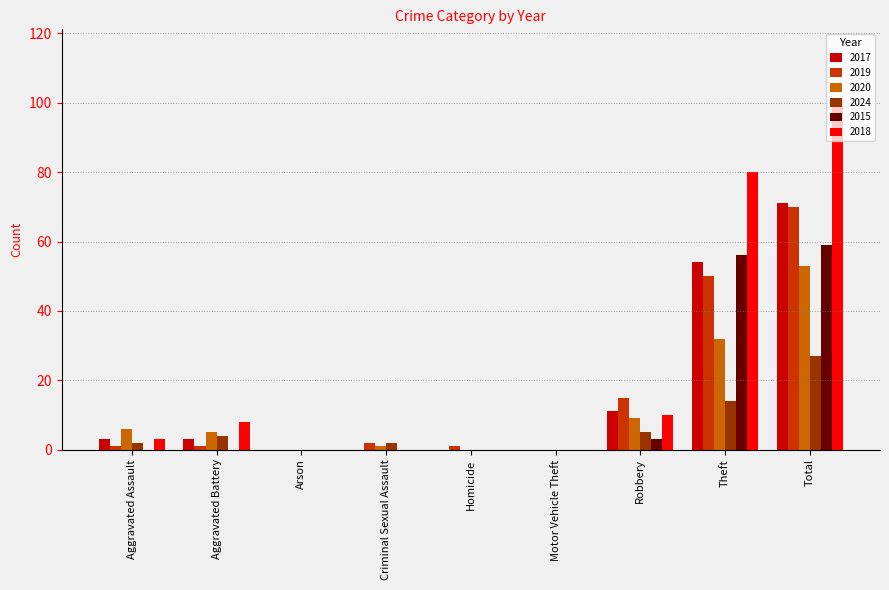

At which label is 2019 closest to 35?

Theft